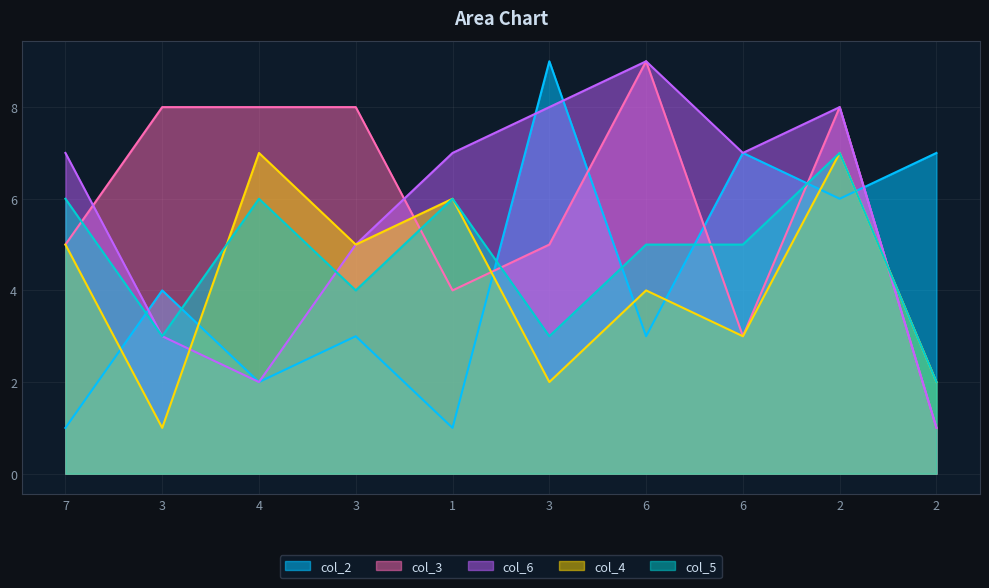

What is the total value across all series at 6?

30